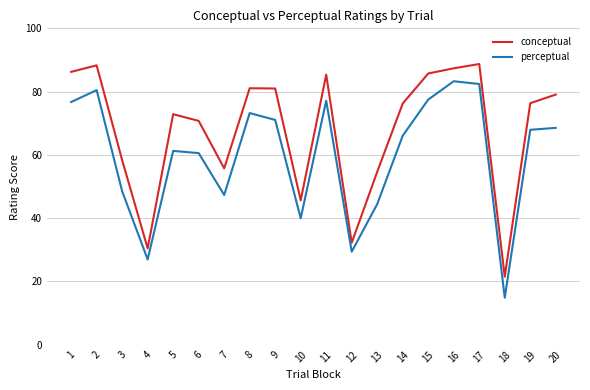

Rank the series at 2 from highest to lowest value.

conceptual, perceptual